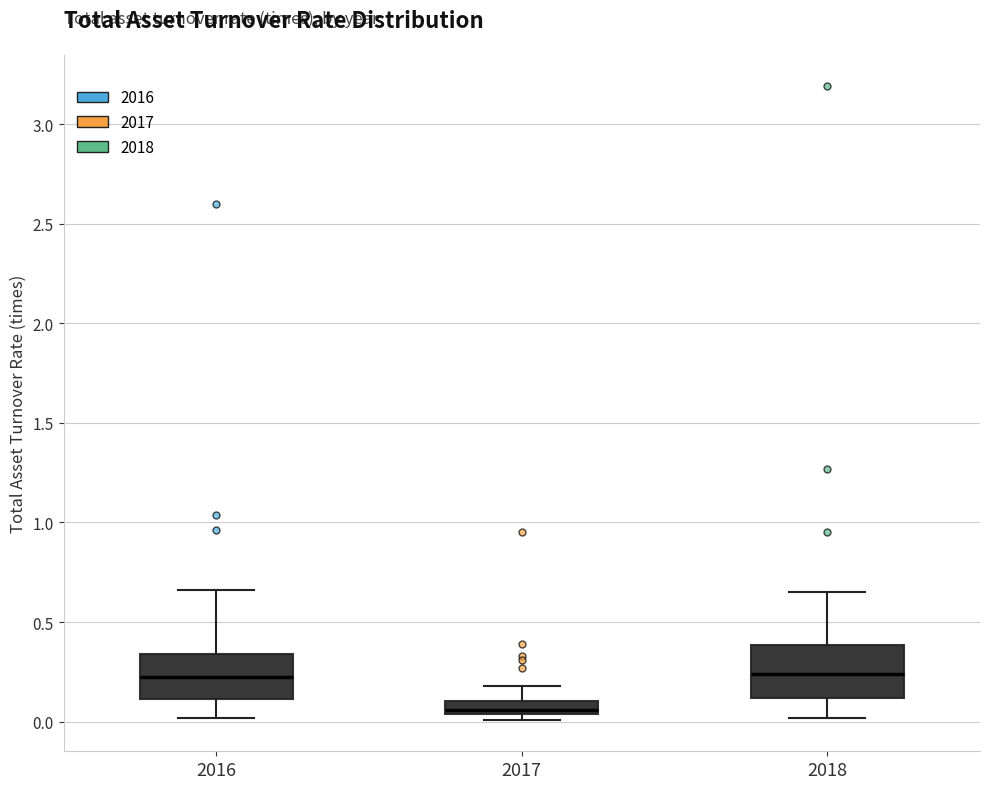

Which box's median line is the lowest?

2017